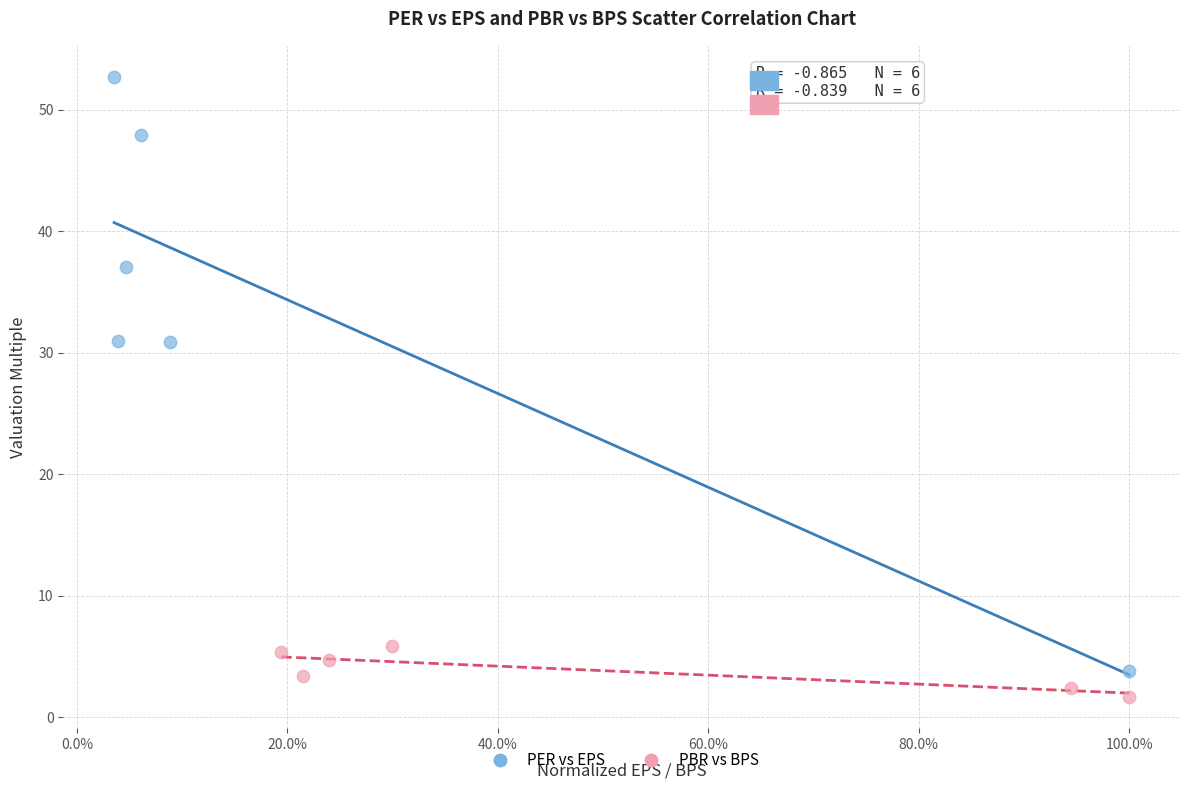

Which series contains the lowest Y value?

PBR vs BPS